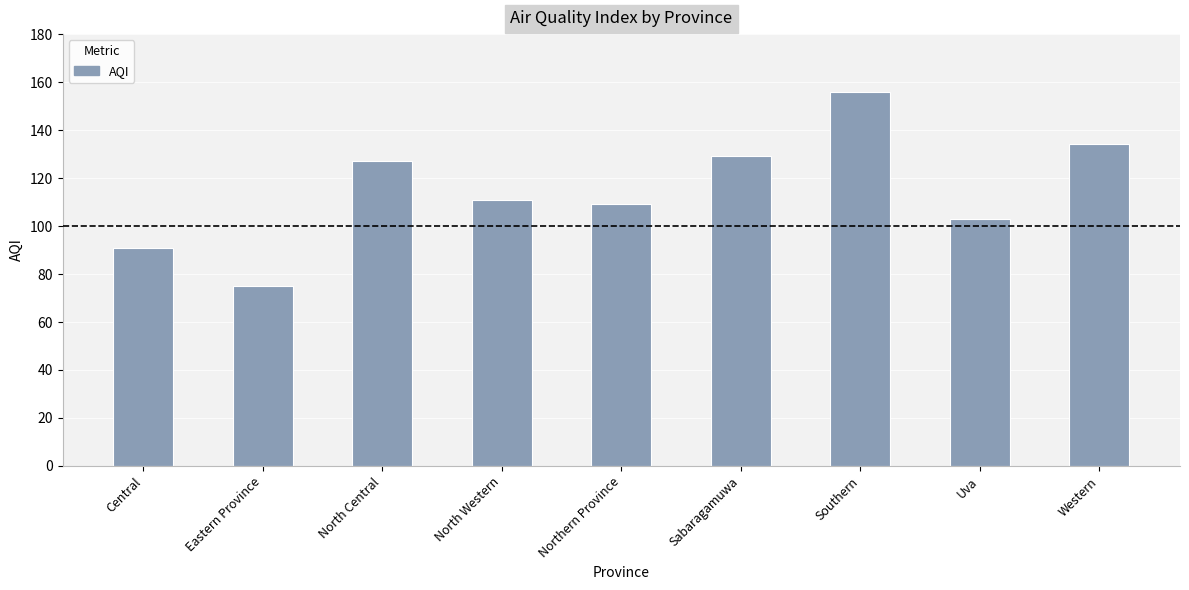

How many bars are there in total?

9